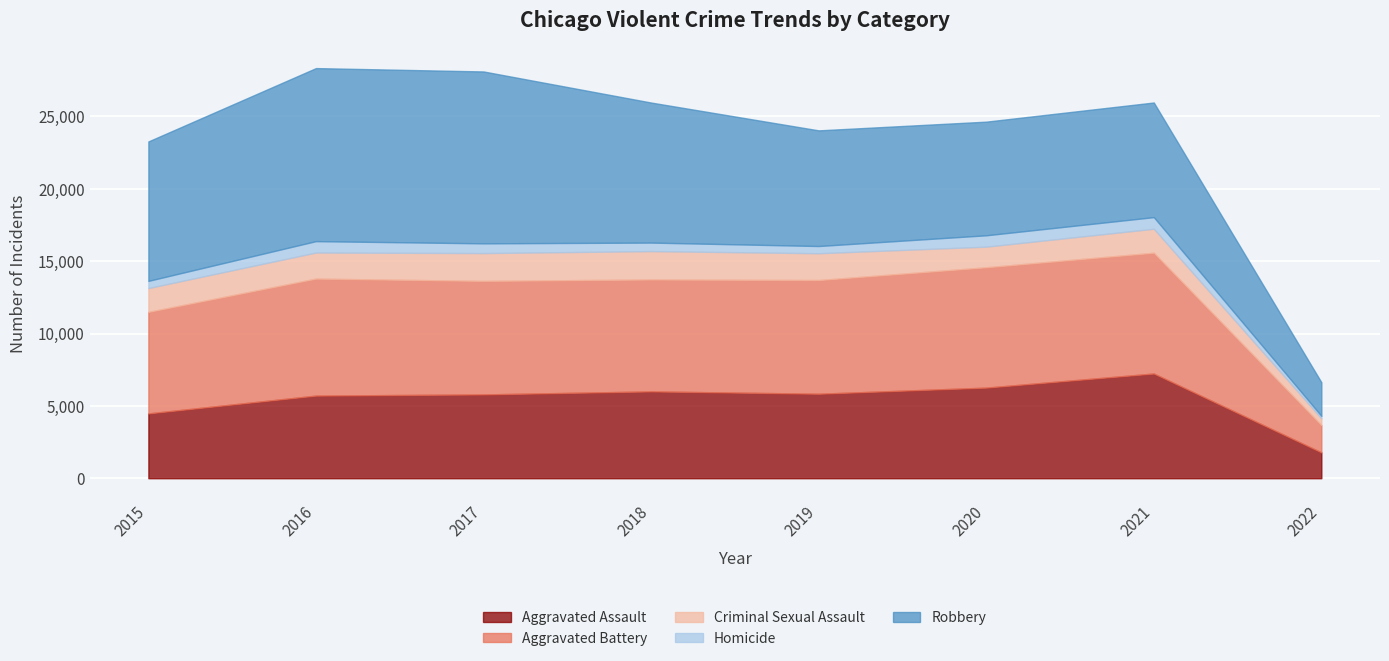

True or false: Homicide and Criminal Sexual Assault intersect in this chart.

False